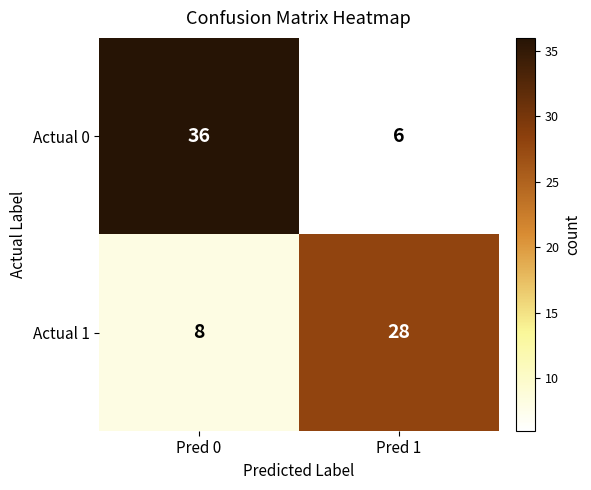

Rank the series by their maximum value, from highest to lowest.

Actual 0, Actual 1